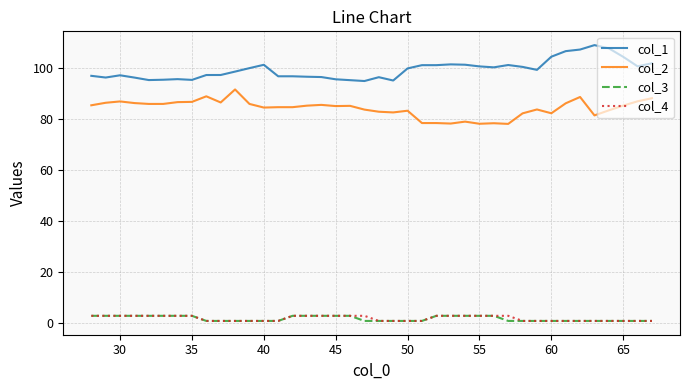

Which series has the largest total across all categories?

col_1